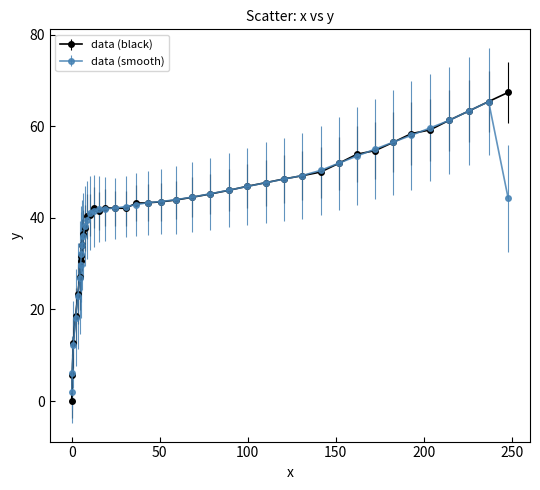

Which series has the widest spread of values?

data (black)